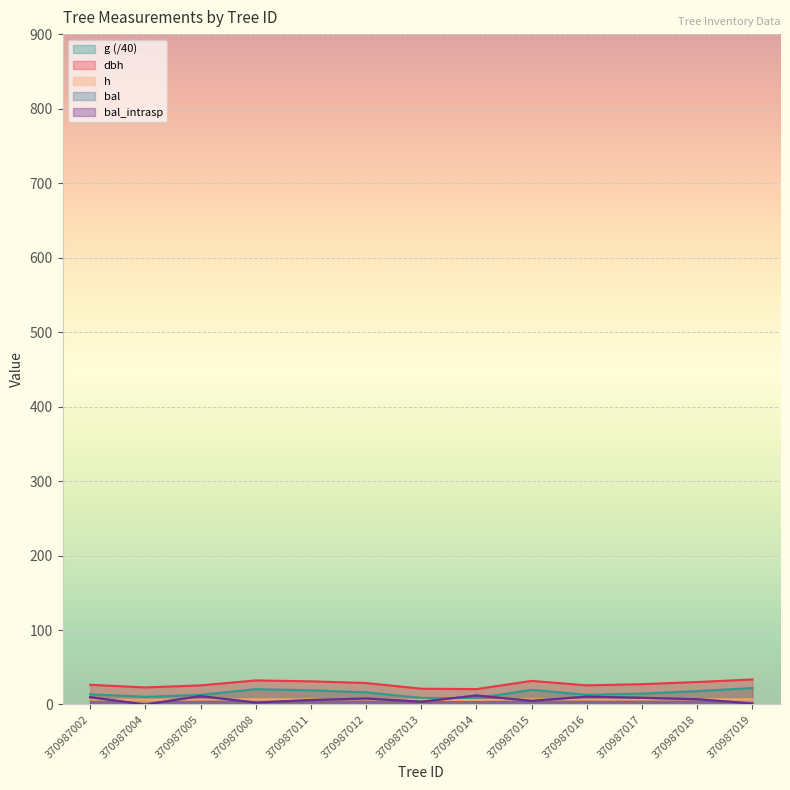

True or false: g and h cross at least once.

False